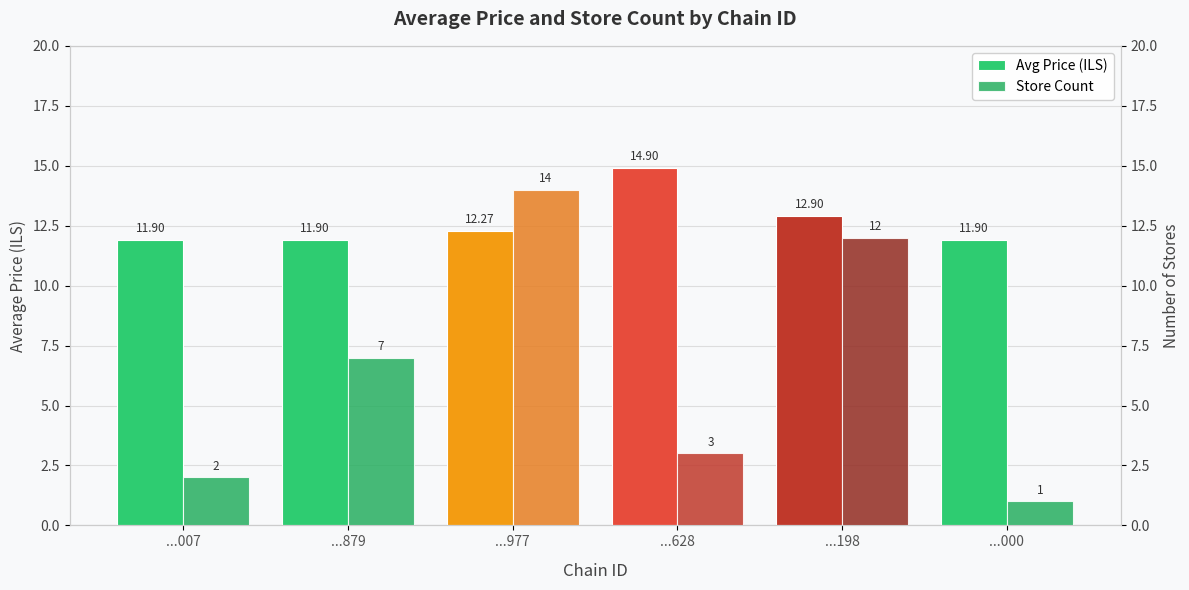

What value does the Store Count series have at ...628?

3.0